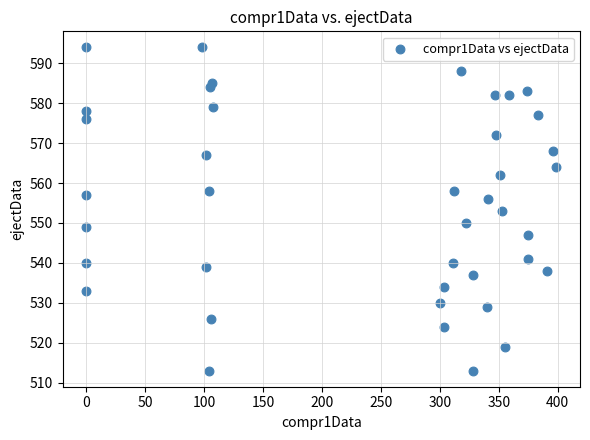

What is the range of X values (max minus min)?

399